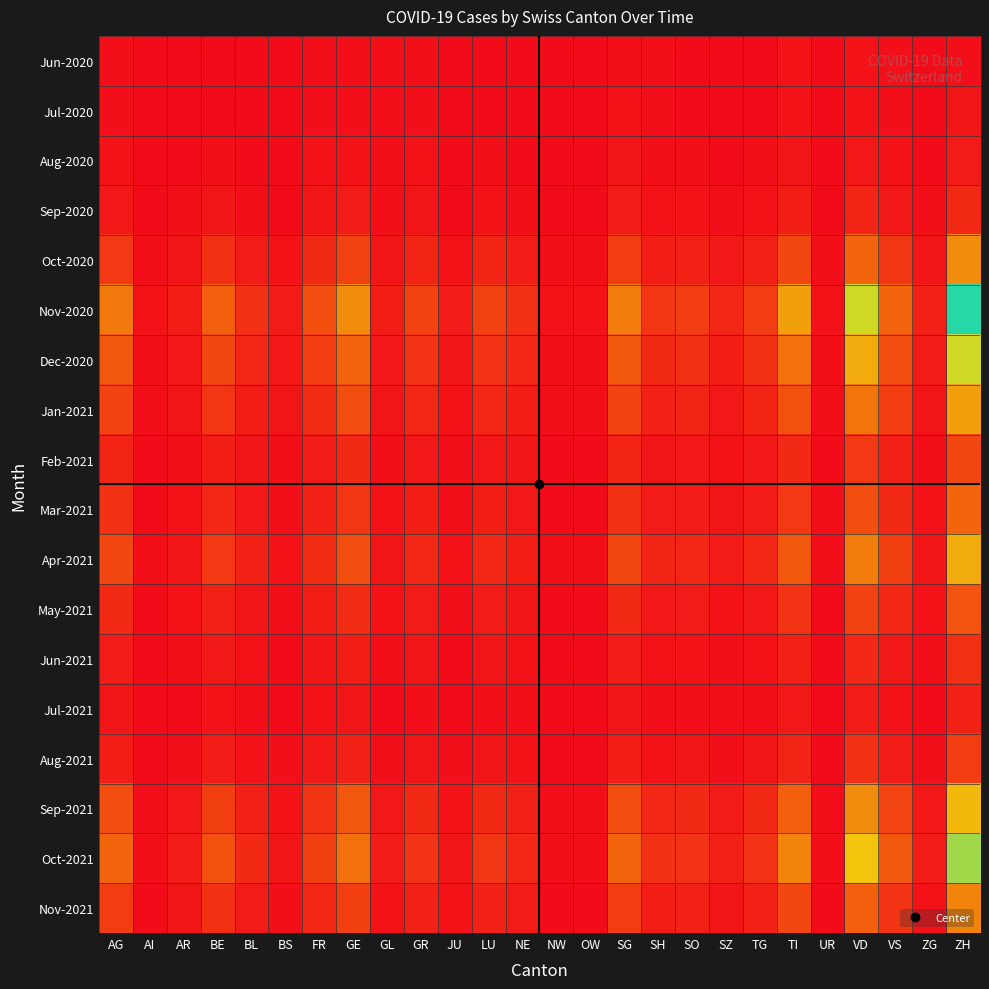

Rank the series by their maximum value, from lowest to highest.

Jun-2020, Jul-2020, Aug-2020, Jul-2021, Sep-2020, Jun-2021, Aug-2021, Feb-2021, May-2021, Mar-2021, Nov-2021, Oct-2020, Jan-2021, Apr-2021, Sep-2021, Dec-2020, Oct-2021, Nov-2020